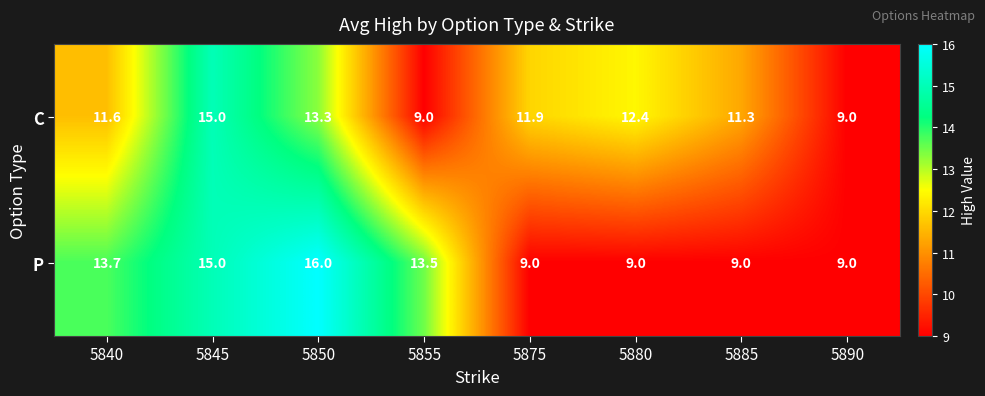

Reading right to left, extract all data points from this chart.

C: 9.0	11.3	12.4	11.9	9.0	13.3	15.0	11.6
P: 9.0	9.0	9.0	9.0	13.5	16.0	15.0	13.7